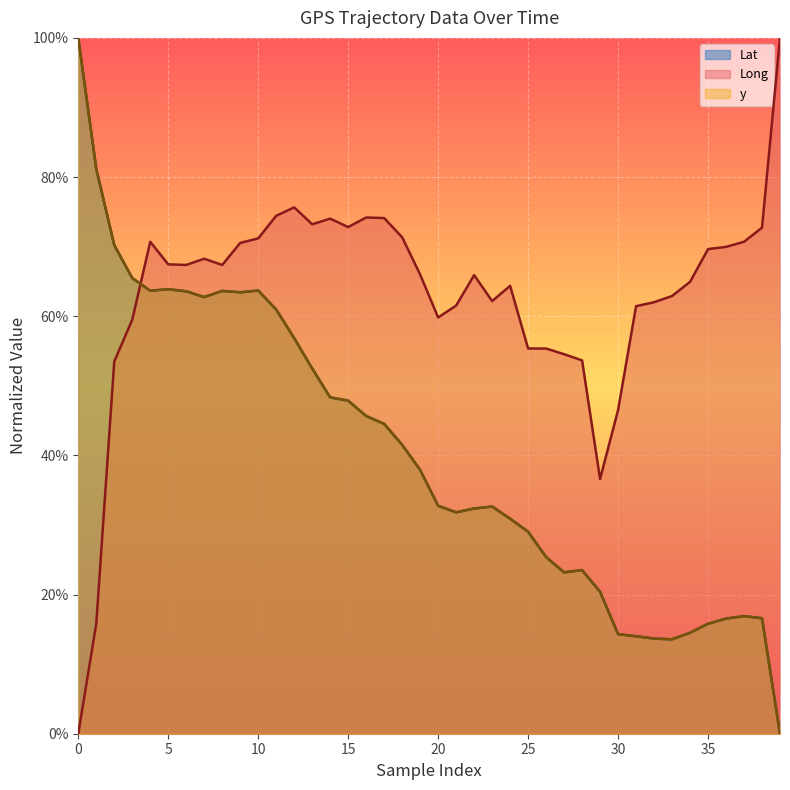

What is the difference between the second highest and second lowest values in the Lat series?

0.7